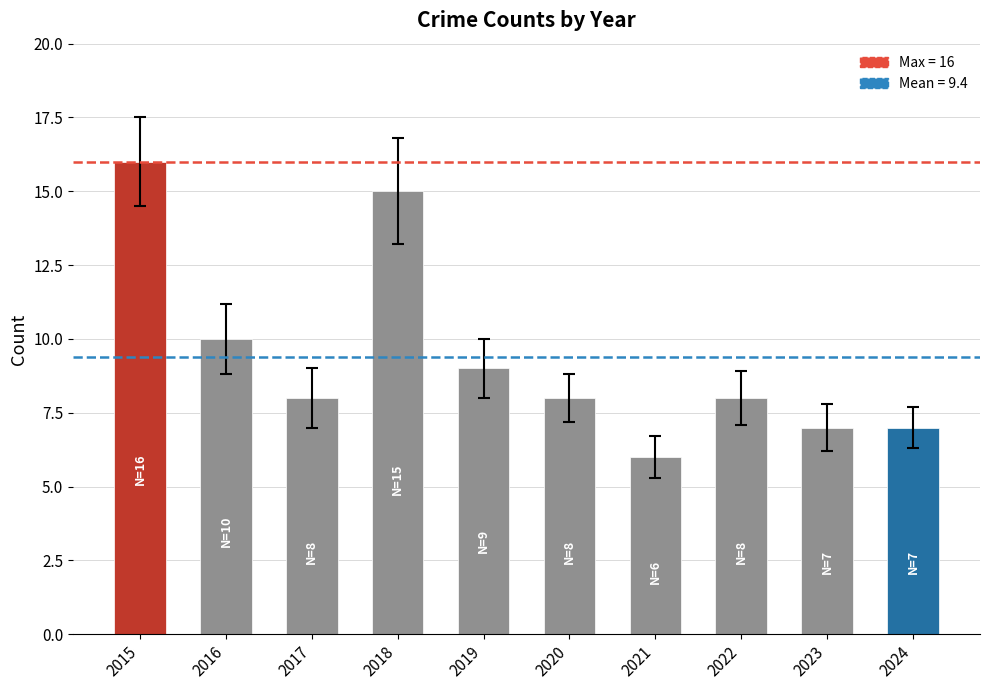

Are the bars horizontal?

No